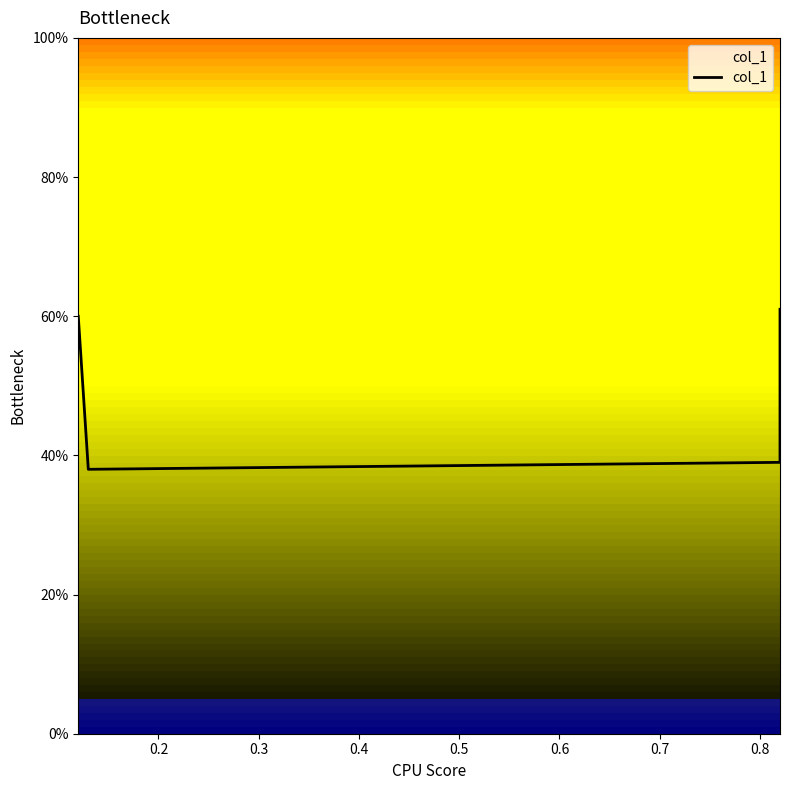

Does the chart display data point markers on the line(s)?

No